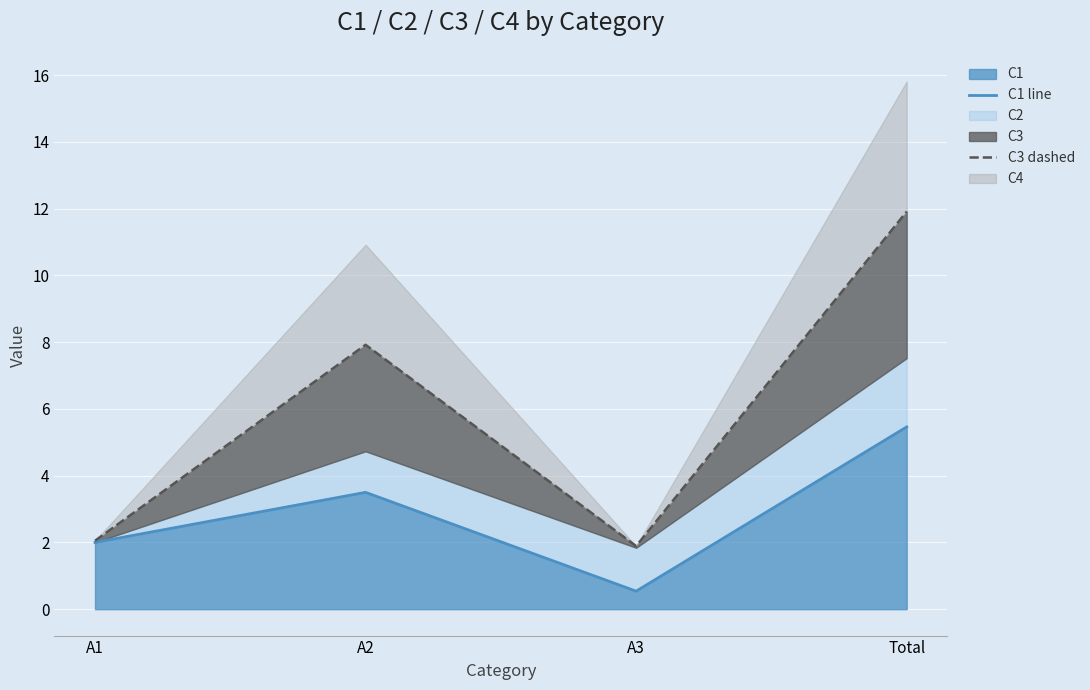

The C3 dashed series shows 0.8 at A3. True or false?

False